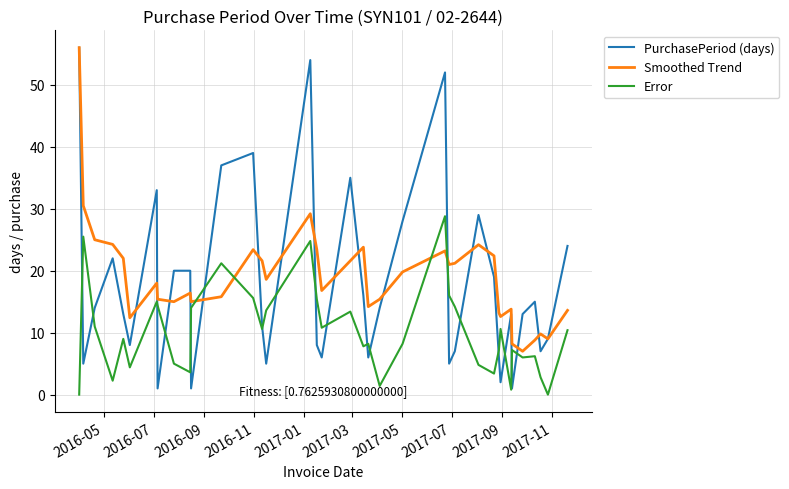

Which series has the largest range (max minus min)?

PurchasePeriod (days)